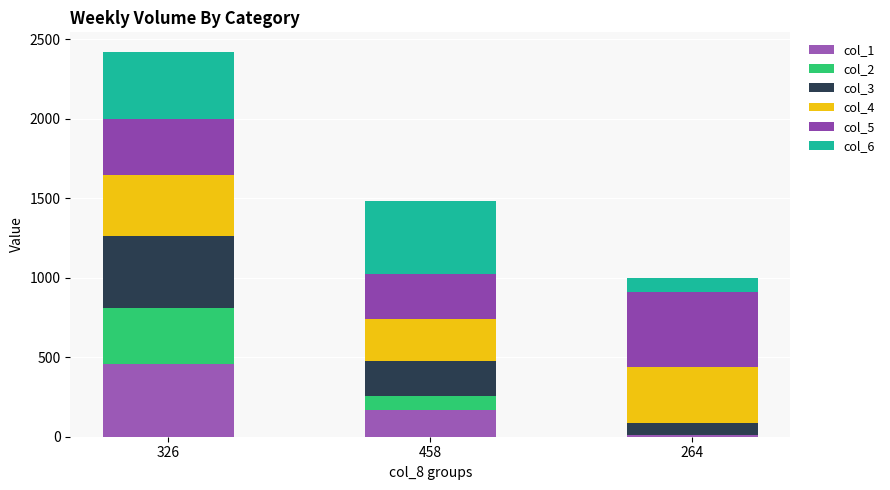

Rank the categories by col_1 value from lowest to highest.

264, 458, 326